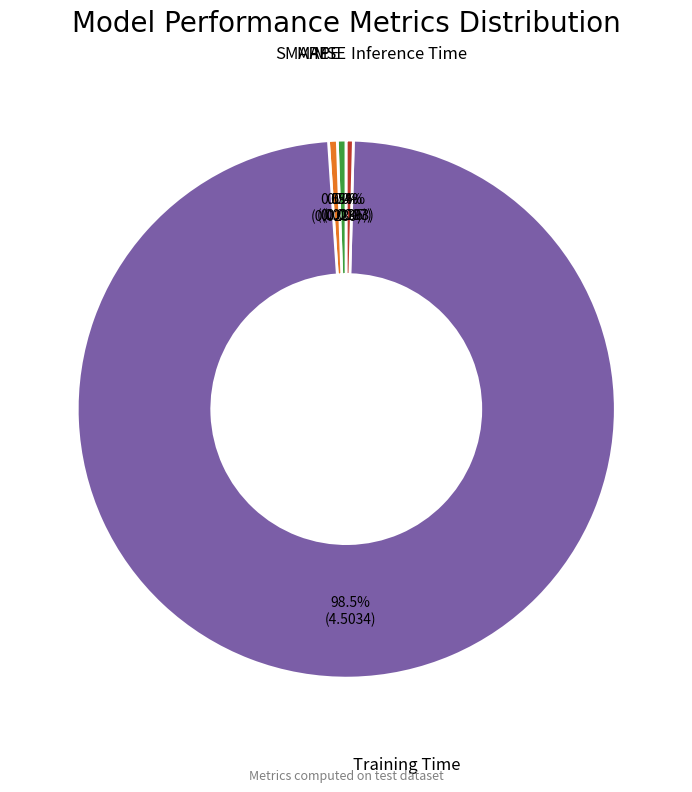

Does any single category account for the majority?

Yes